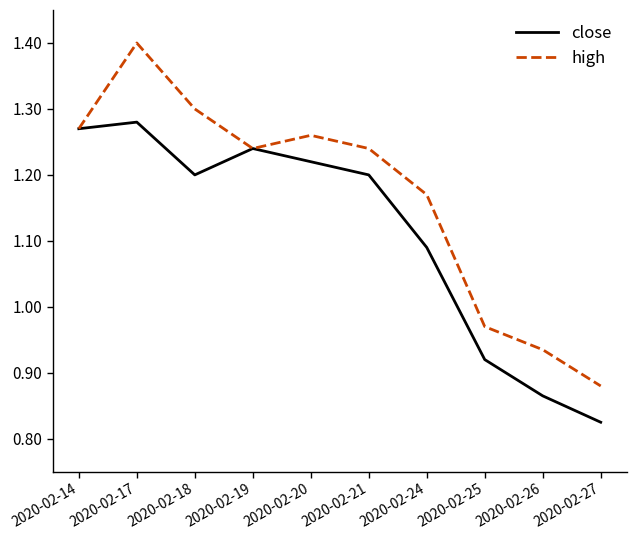

The close series shows 1.2 at 2020-02-20. True or false?

True